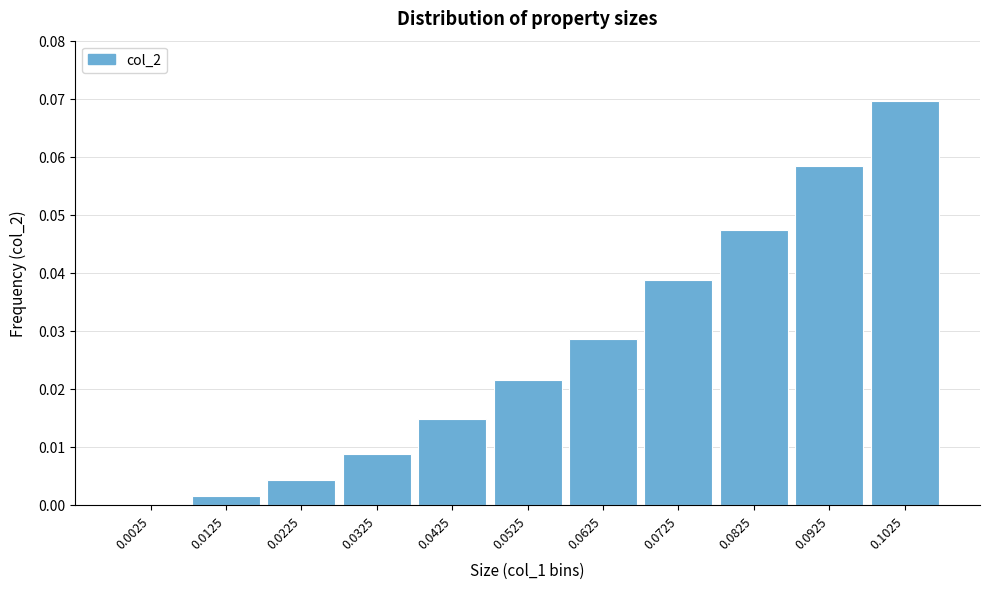

True or false: the data shows 0.0 at 0.0025.

True